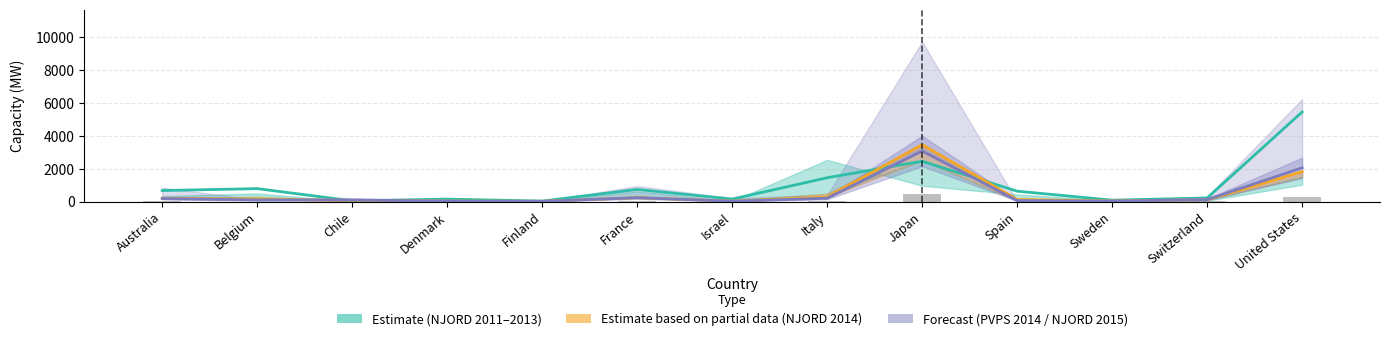

What is the difference between the maximum and minimum values in the NJORD 2014 series?

3451.2